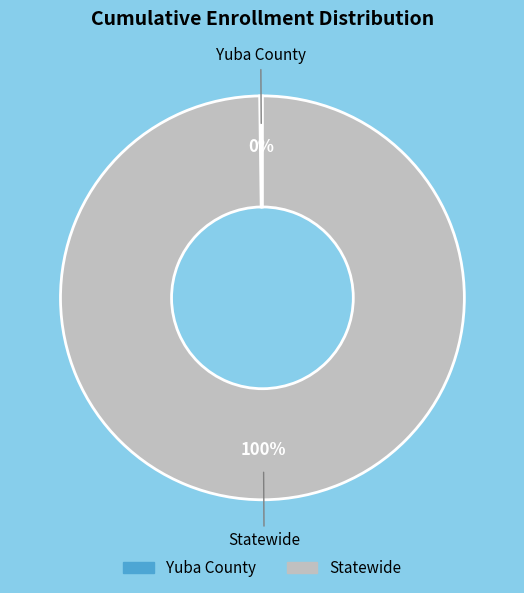

Which category has the biggest portion of the pie?

Statewide